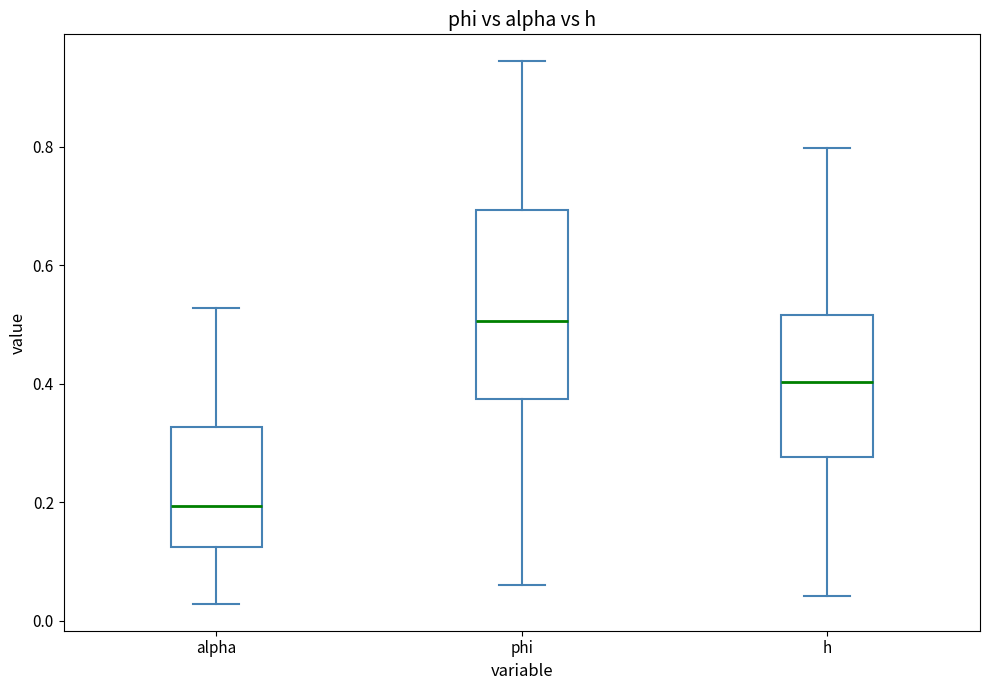

Where does the upper whisker of the box for alpha end on the y-axis? The values are not printed on the chart, so give them approximately, as read against the axis.

0.52